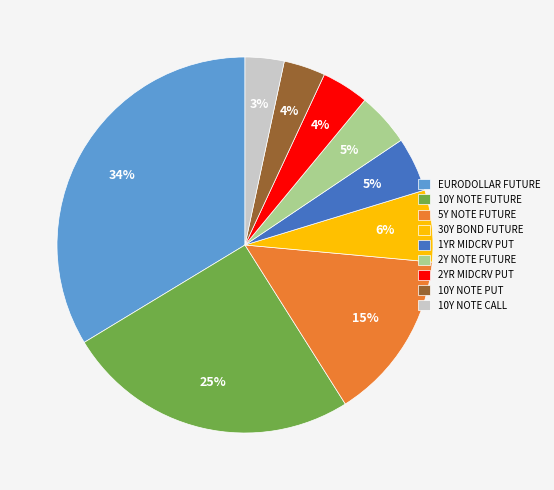

True or false: EURODOLLAR FUTURE accounts for 41% of the total.

False